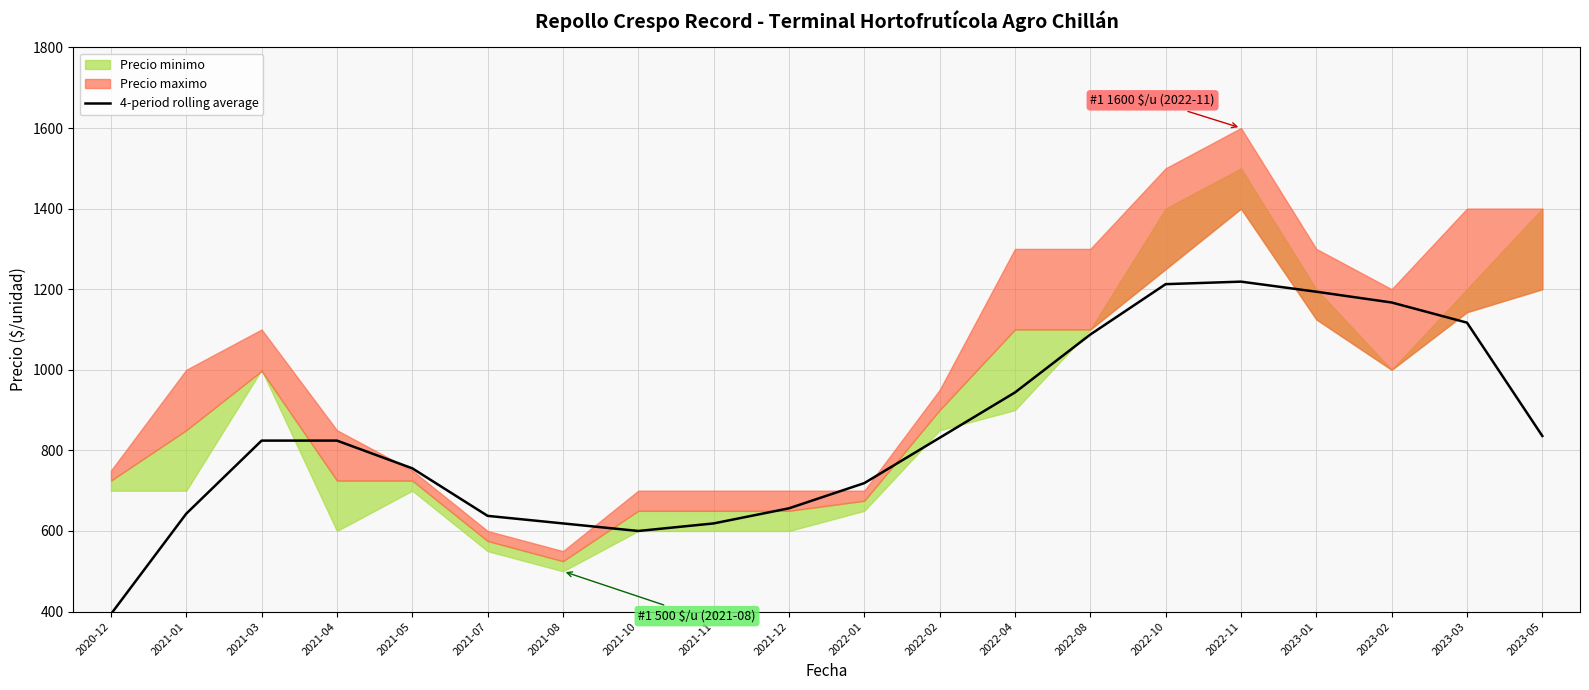

Does the chart display data point markers on the line(s)?

No